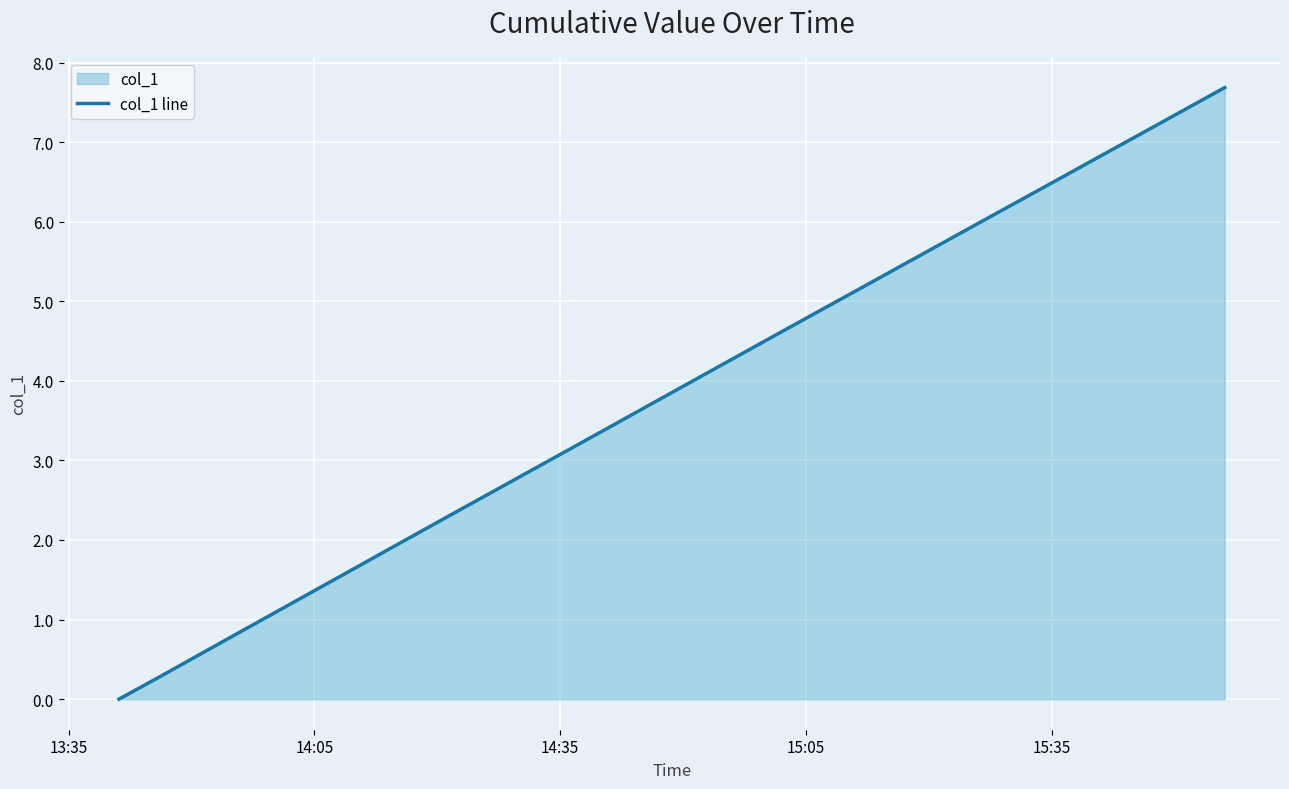

What is the value of the 11th point from the left?

2.9